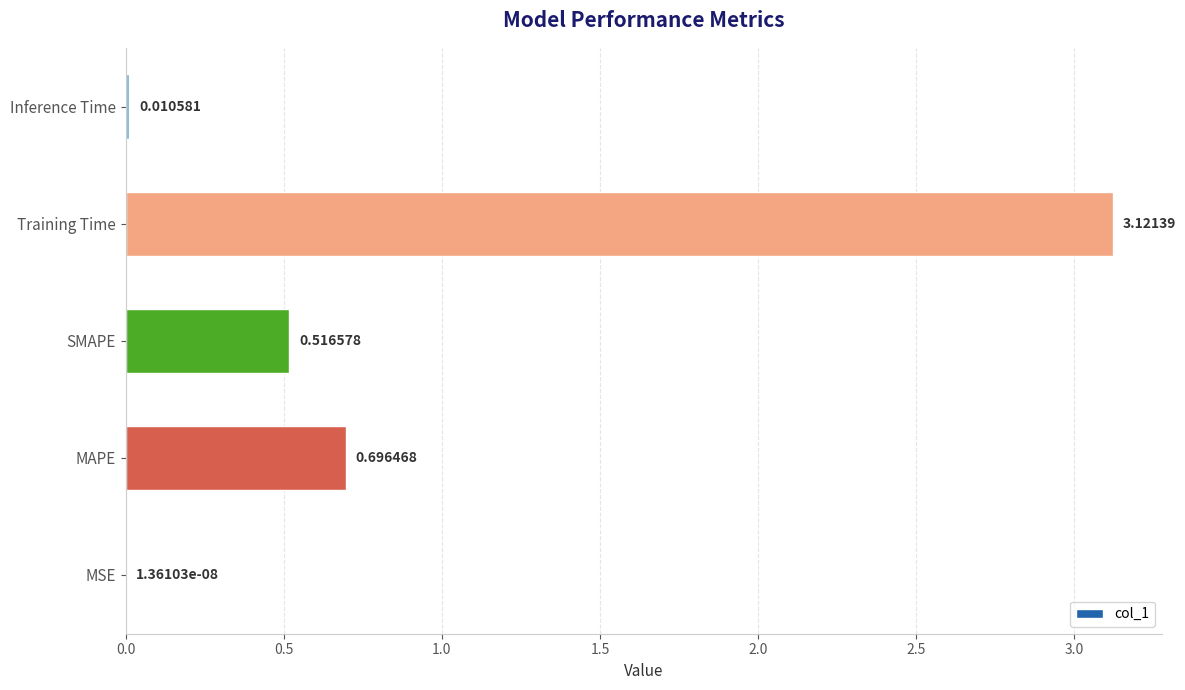

At which label is the value closest to 1?

MAPE